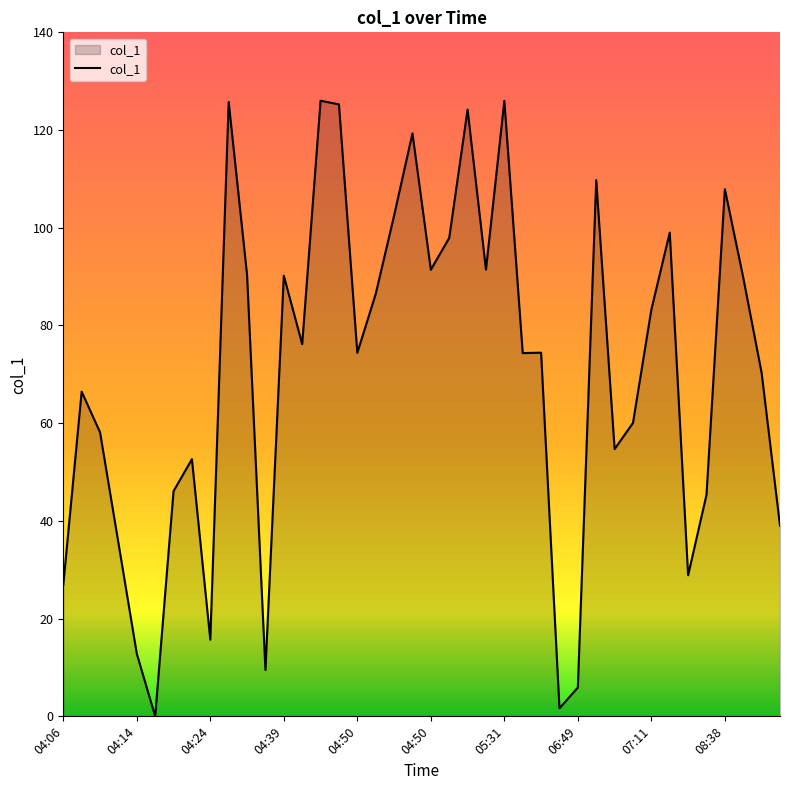

What is the maximum value shown in the chart?

126.0